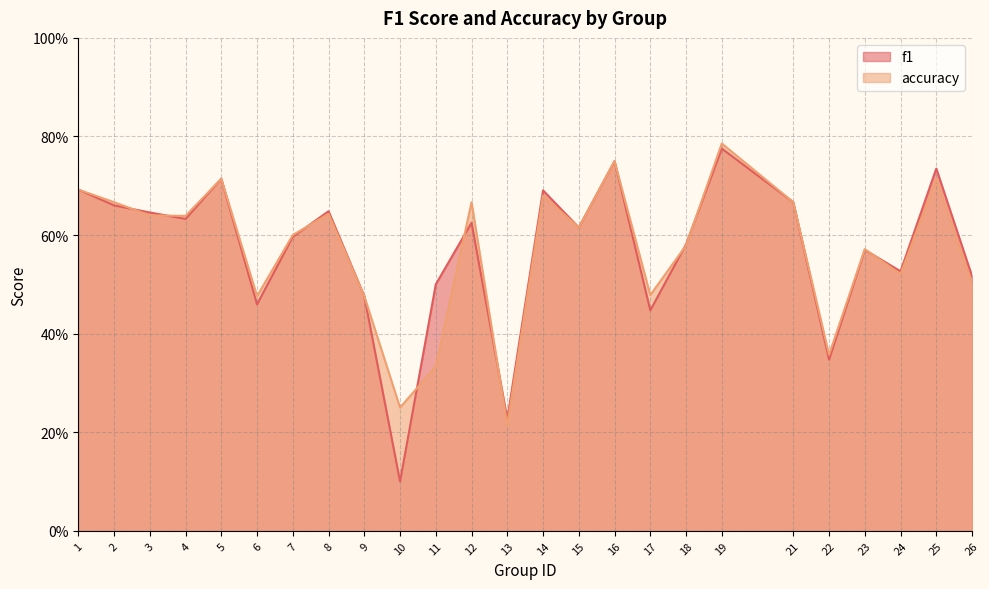

At which label does accuracy reach its minimum?

13